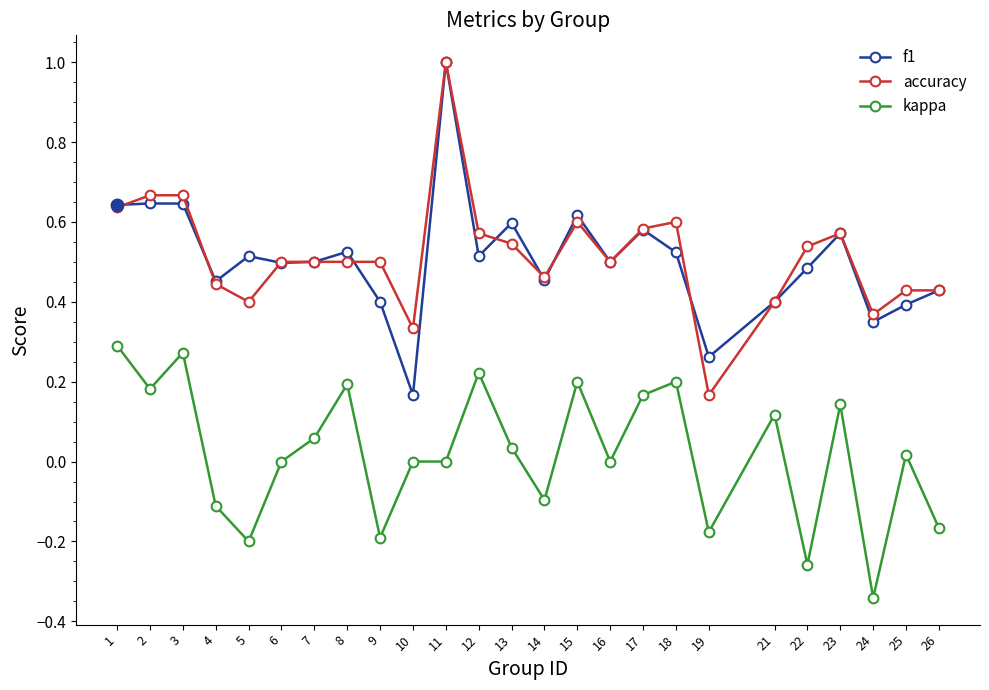

Between 17 and 22, which series saw the biggest shift?

kappa